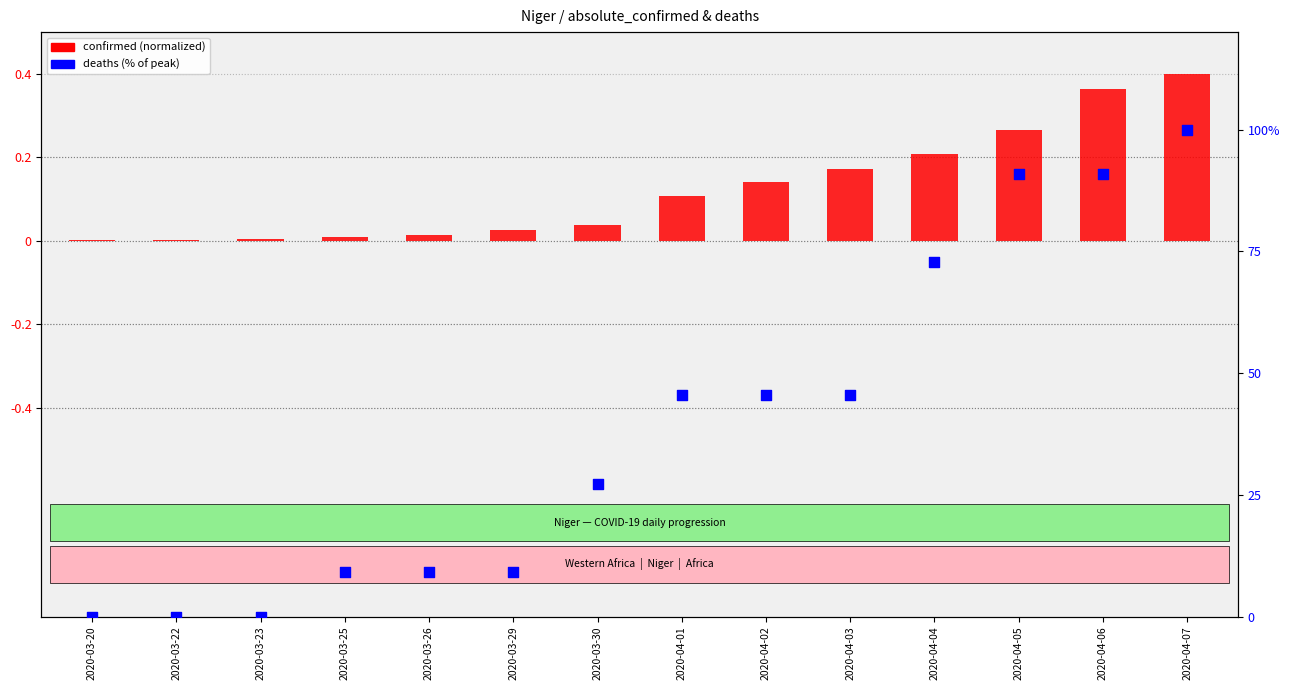

Which series reaches the maximum Y coordinate?

deaths (% of peak)